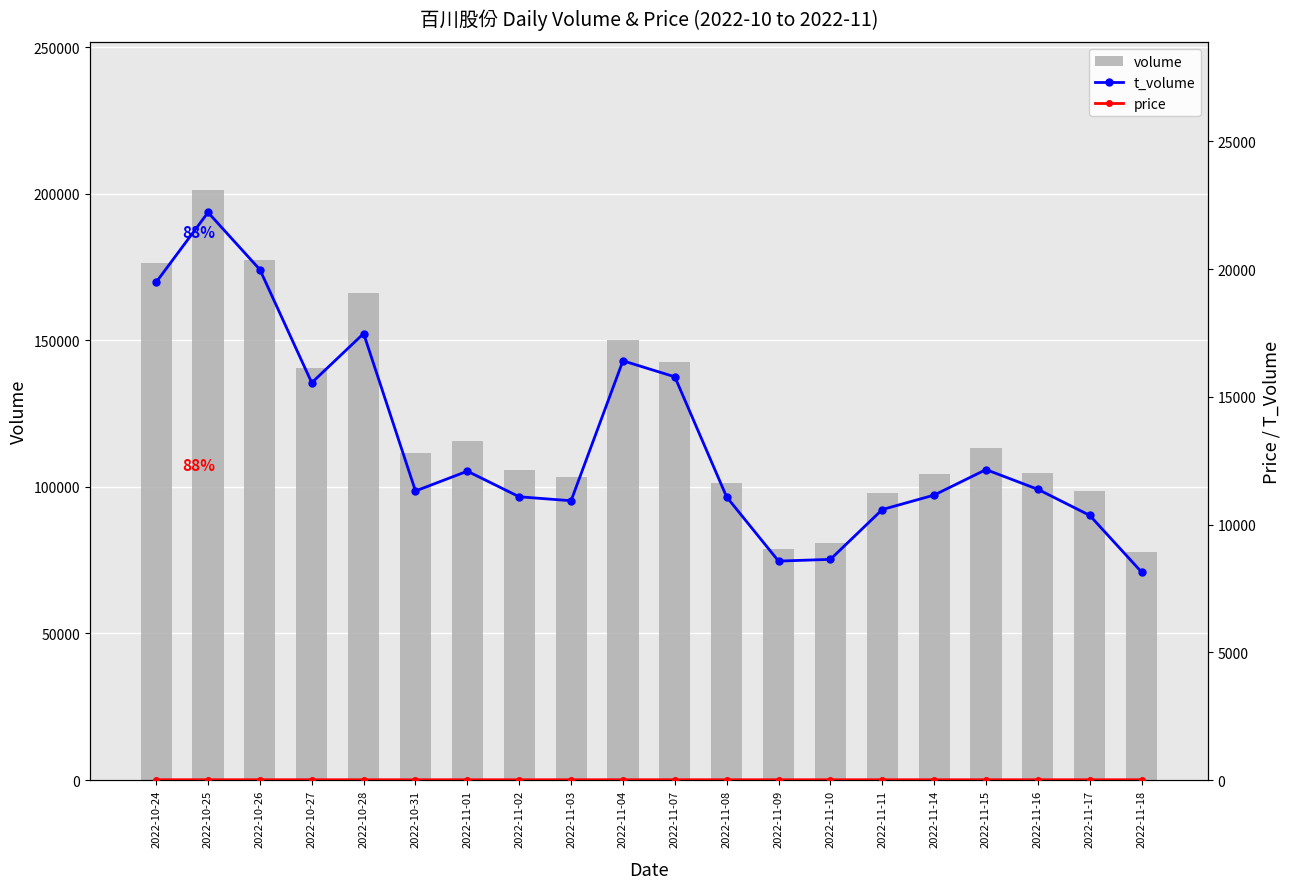

What are all the series names shown in the legend?

volume, t_volume, price